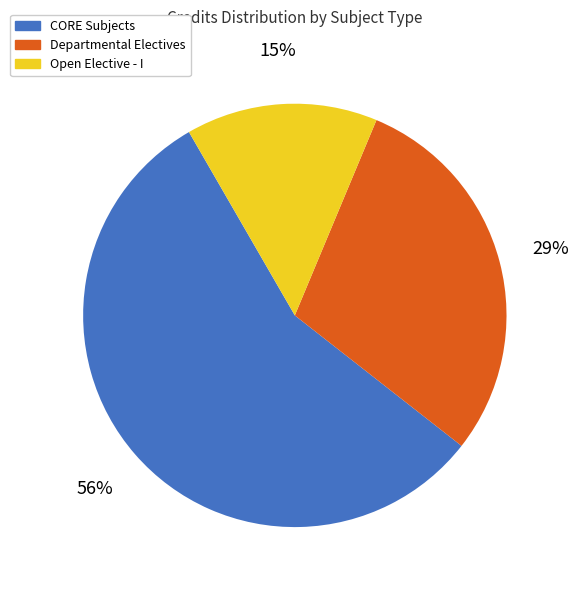

Is it true that CORE Subjects is 56% of the pie?

True